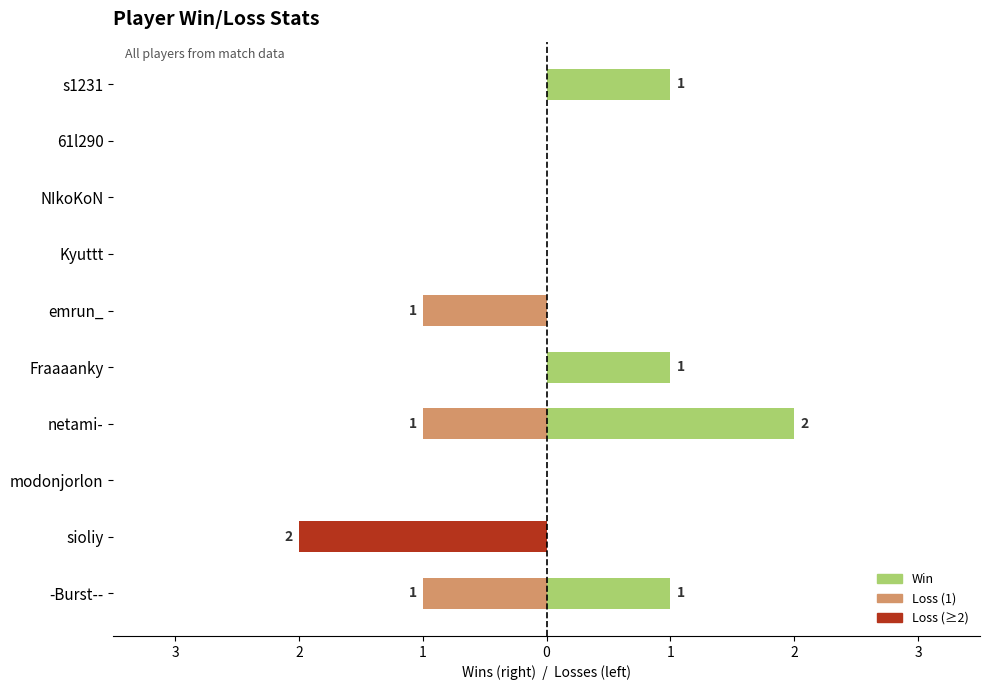

Which series has the largest range (max minus min)?

Win